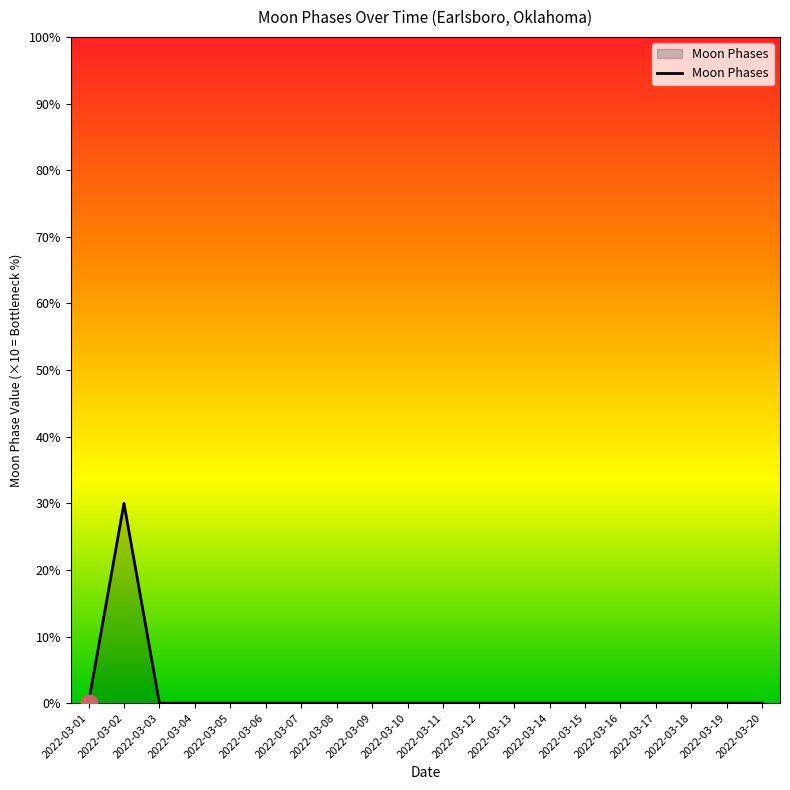

Is this an area chart (filled region under the line)?

Yes